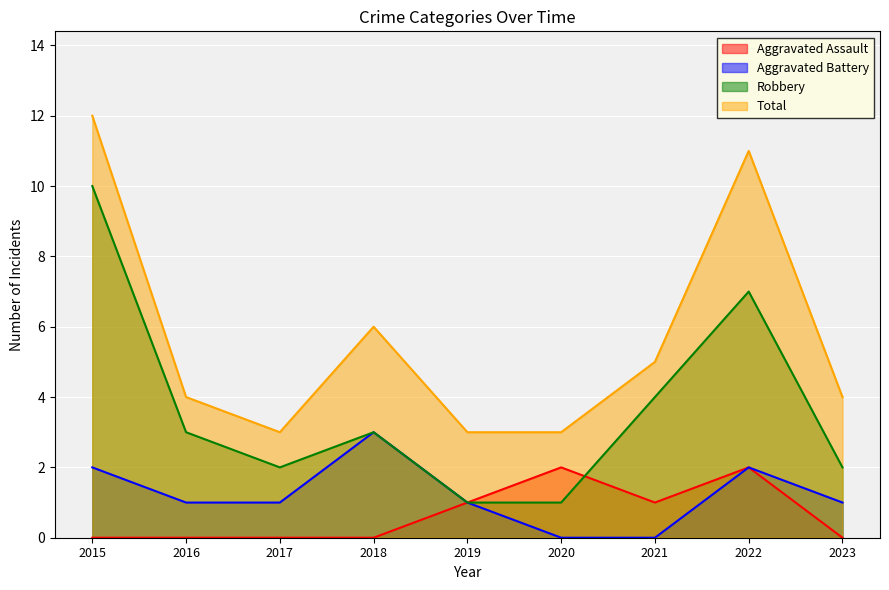

True or false: Robbery and Total cross at least once.

False